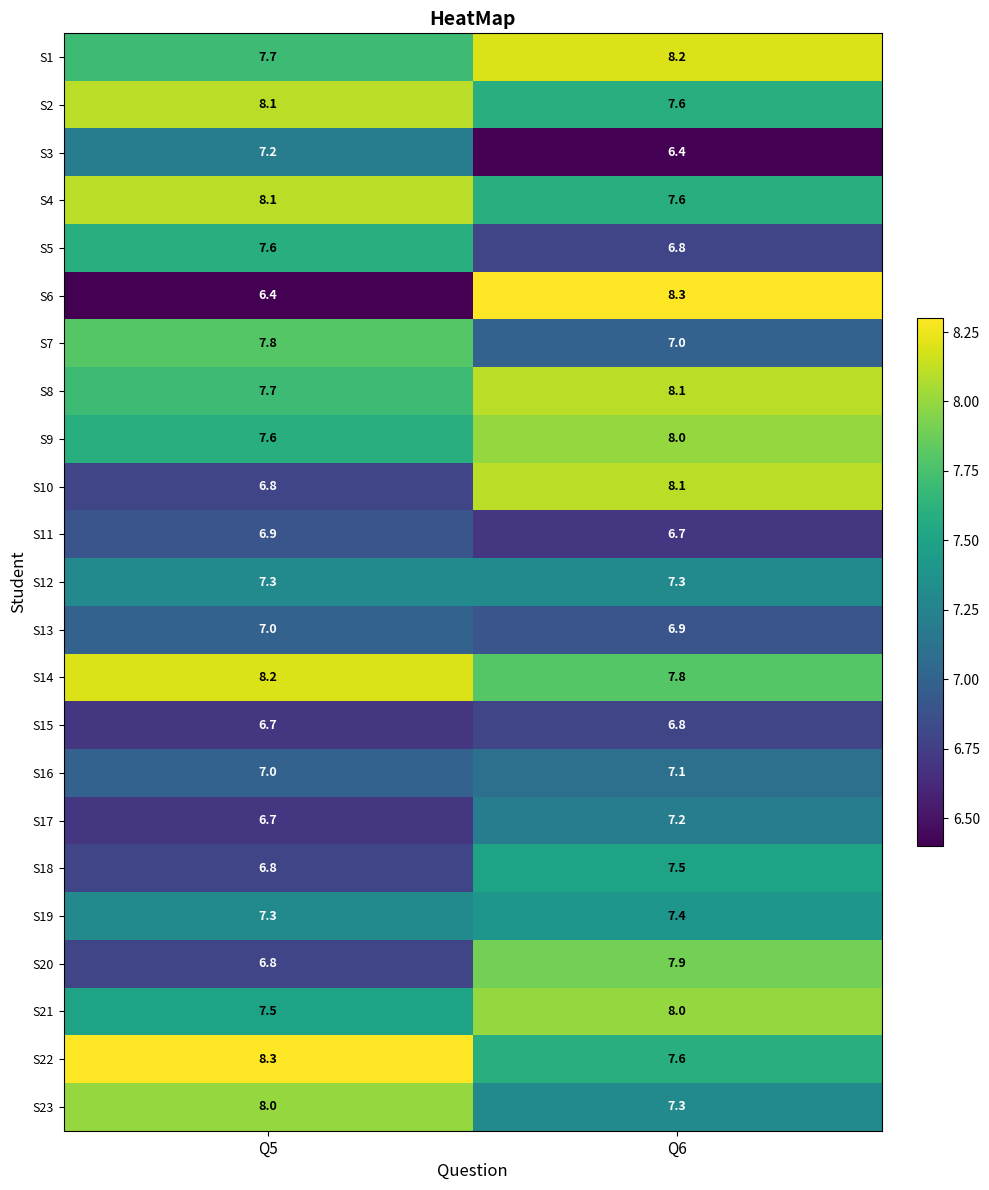

Which series has the largest range (max minus min)?

S6